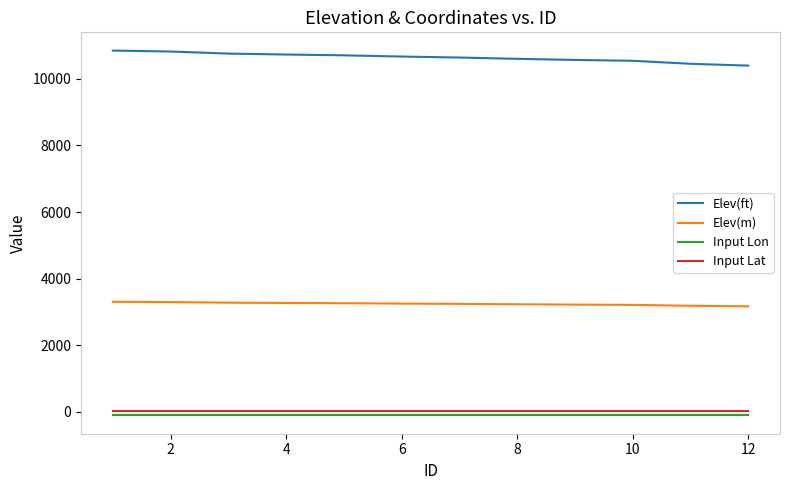

Which series has the largest total across all categories?

Elev(ft)